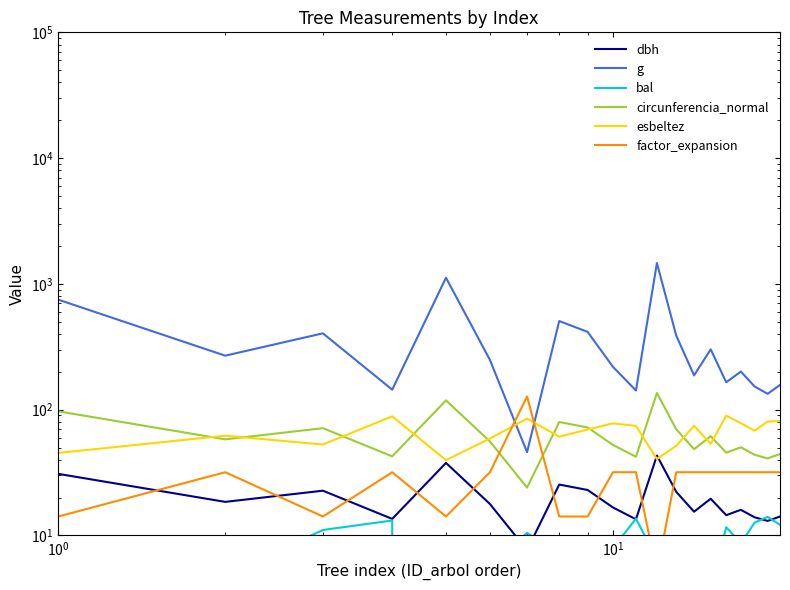

What is the difference between the maximum and minimum values in the factor_expansion series?

122.2